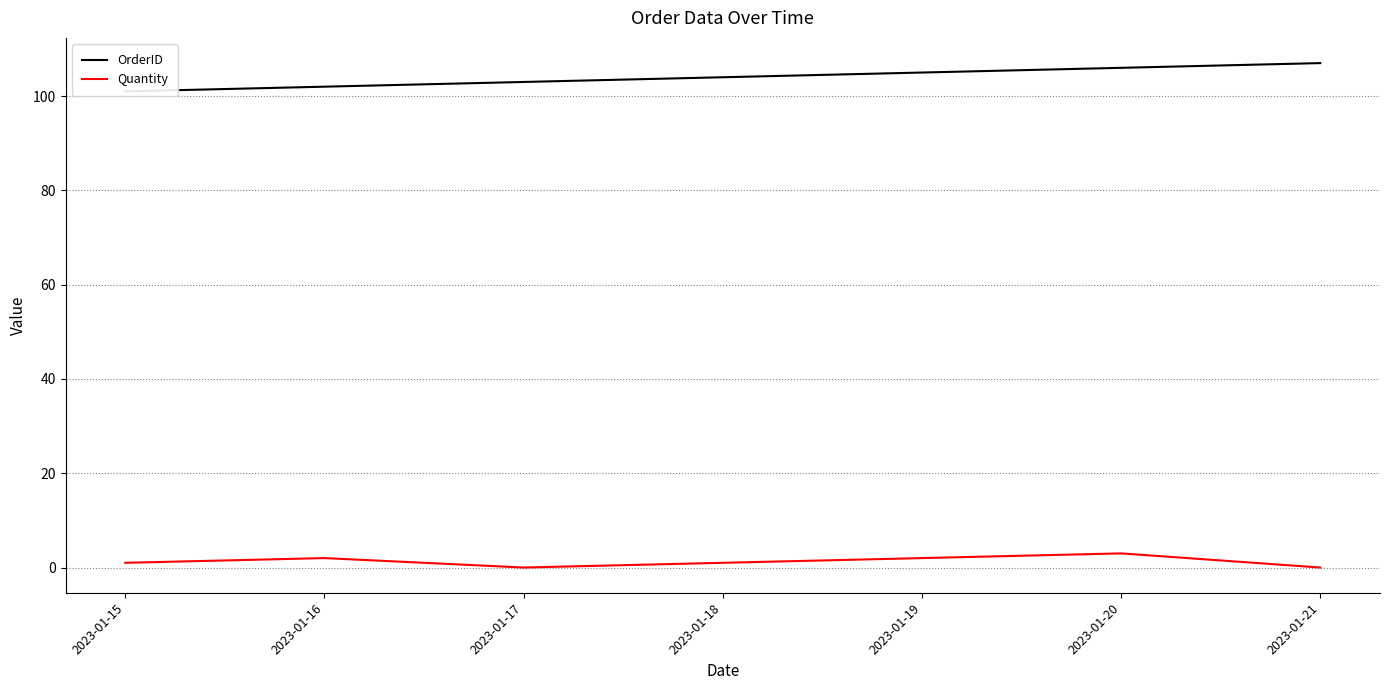

Which series changed the most between 2023-01-18 and 2023-01-21?

OrderID